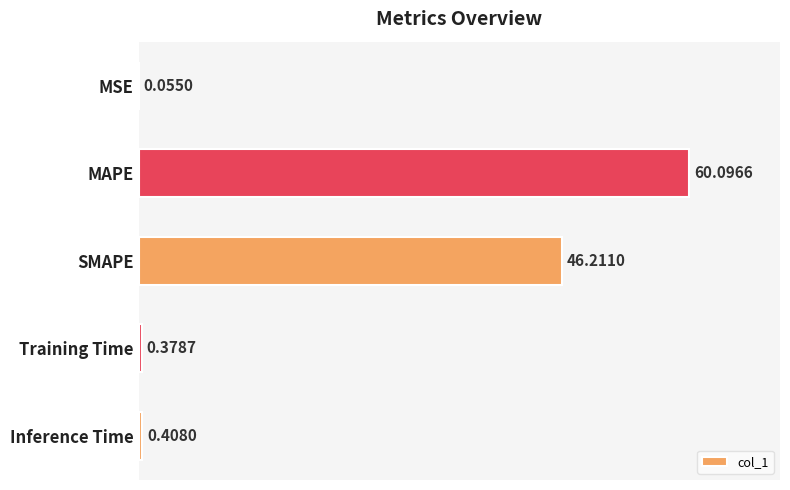

Which has a higher value, Inference Time or MAPE?

MAPE